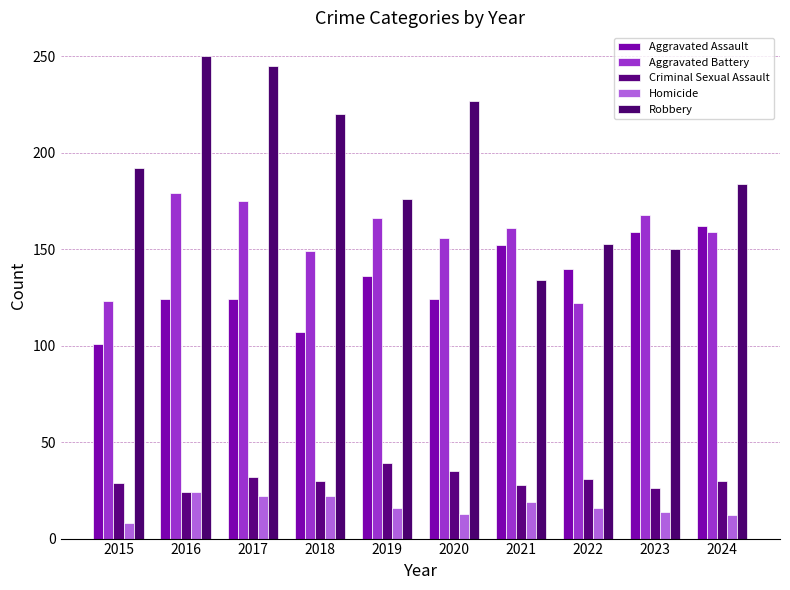

Reading left to right, list all the values displayed in this chart.

Aggravated Assault: 101	124	124	107	136	124	152	140	159	162
Aggravated Battery: 123	179	175	149	166	156	161	122	168	159
Criminal Sexual Assault: 29	24	32	30	39	35	28	31	26	30
Homicide: 8	24	22	22	16	13	19	16	14	12
Robbery: 192	250	245	220	176	227	134	153	150	184